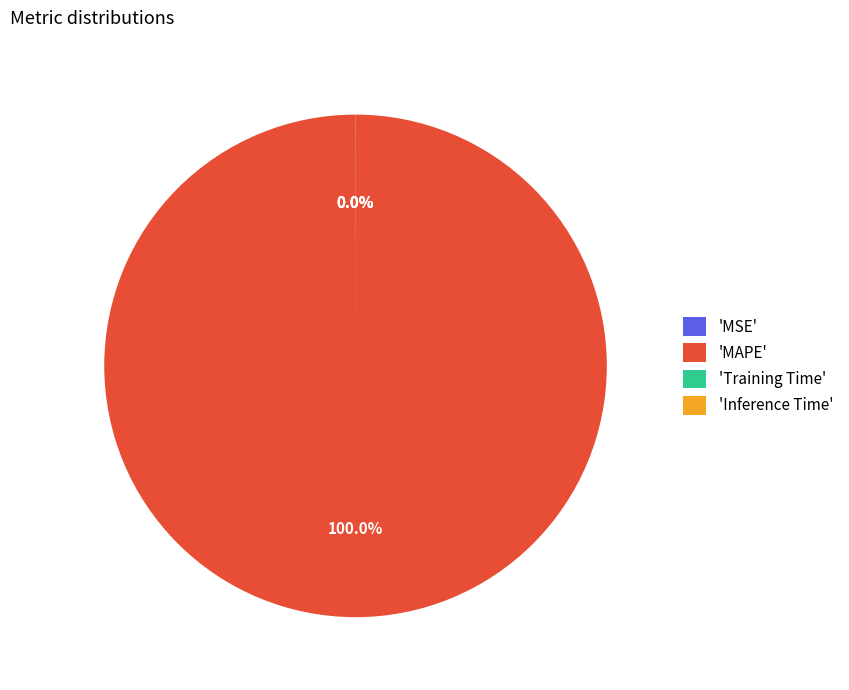

Is there any slice that represents more than half of the pie?

Yes